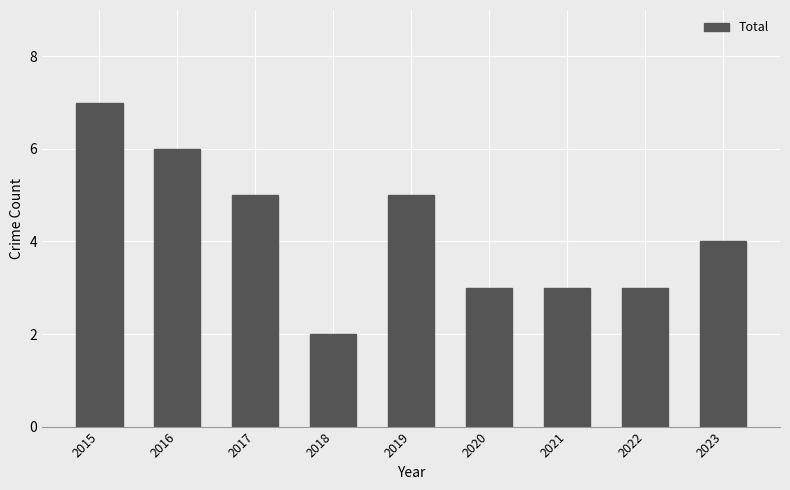

Reading right to left, transcribe all the data shown in this chart.

2023=4	2022=3	2021=3	2020=3	2019=5	2018=2	2017=5	2016=6	2015=7